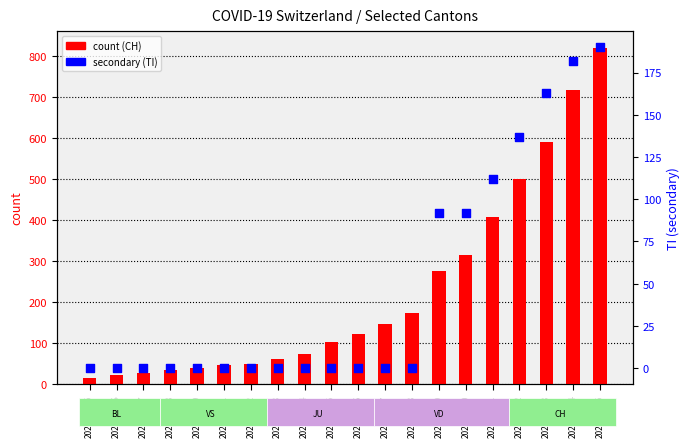

Is the value of TI at 2020-03-10 greater than the value of CH at 2020-03-14?

No